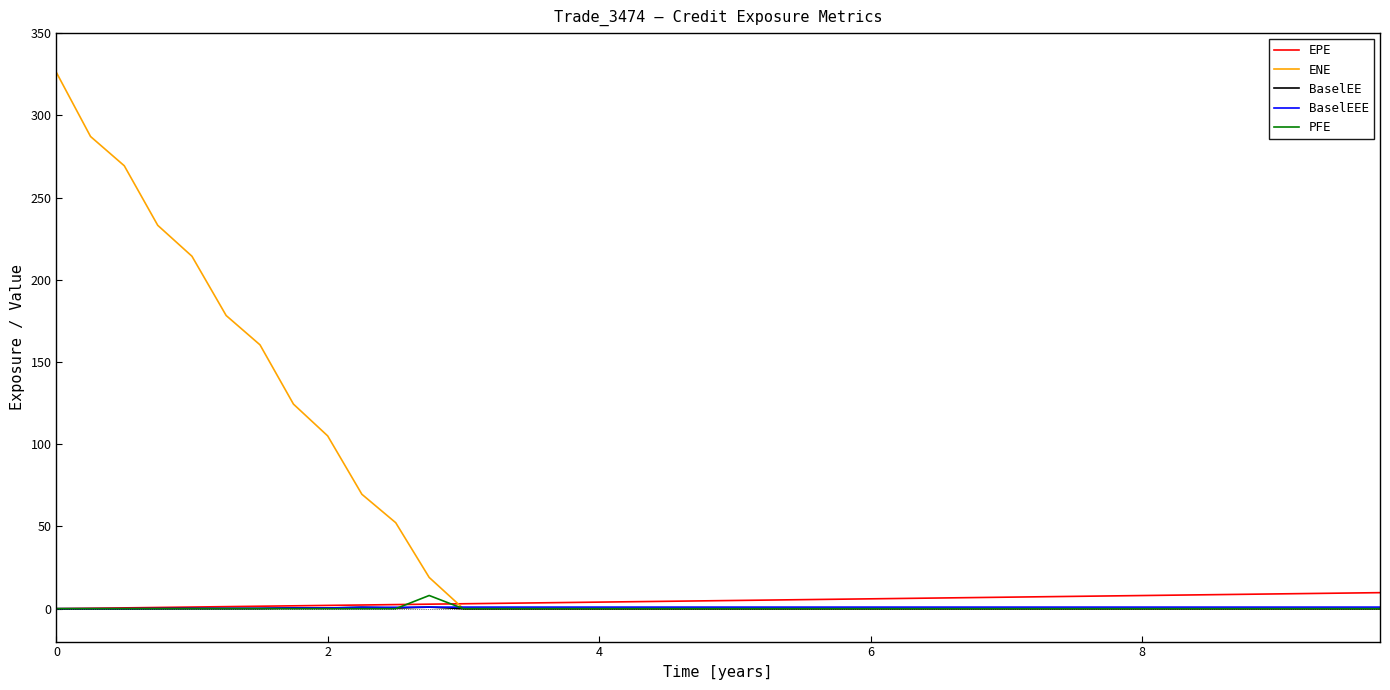

What is the greatest value displayed?

326.0